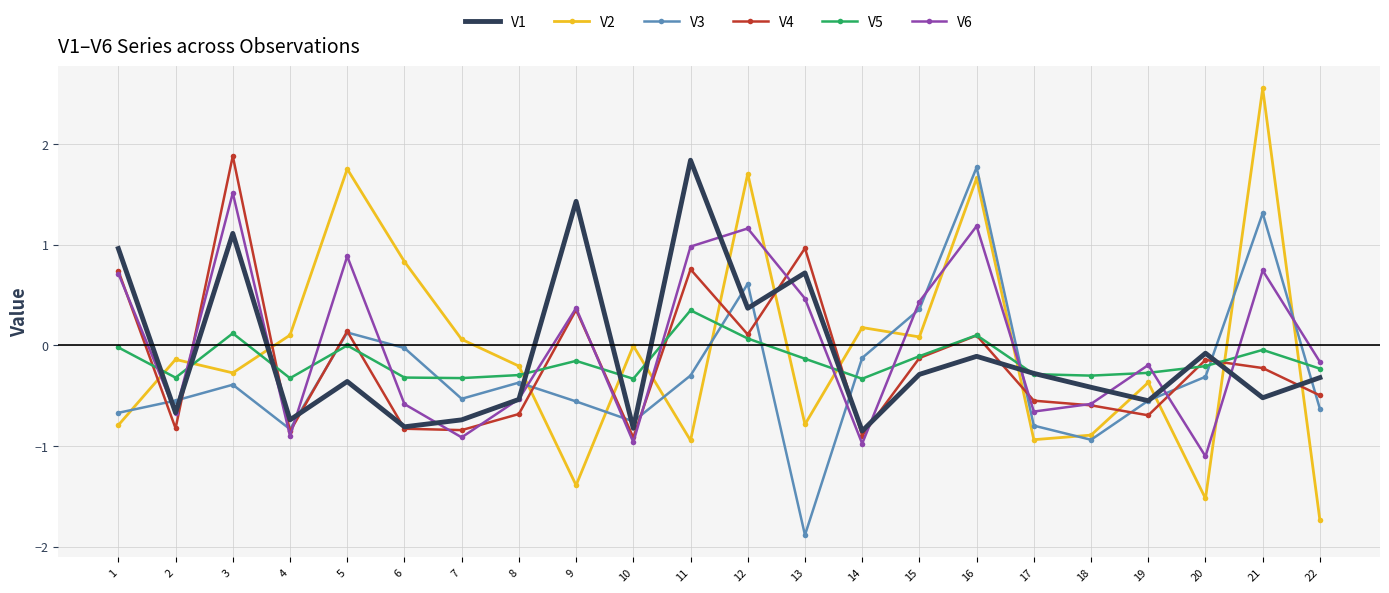

Is it true that V2 equals 4.1 at 21?

False